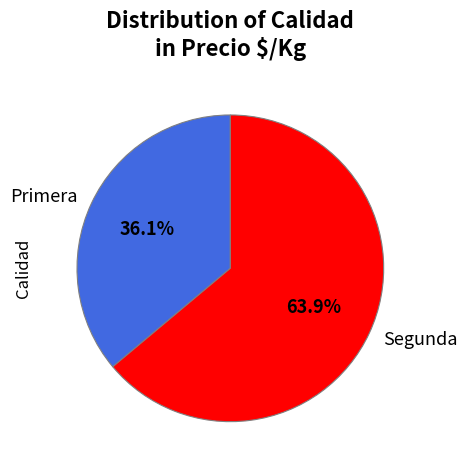

Is Segunda the majority of the pie?

Yes